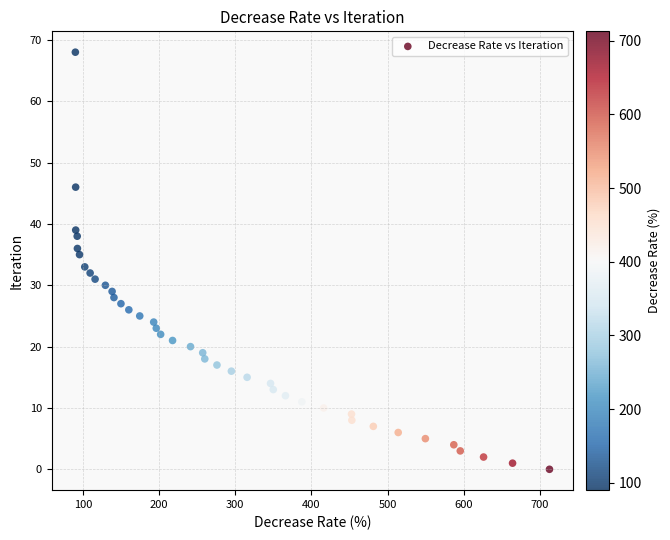

What is the range of Y values (max minus min)?

68